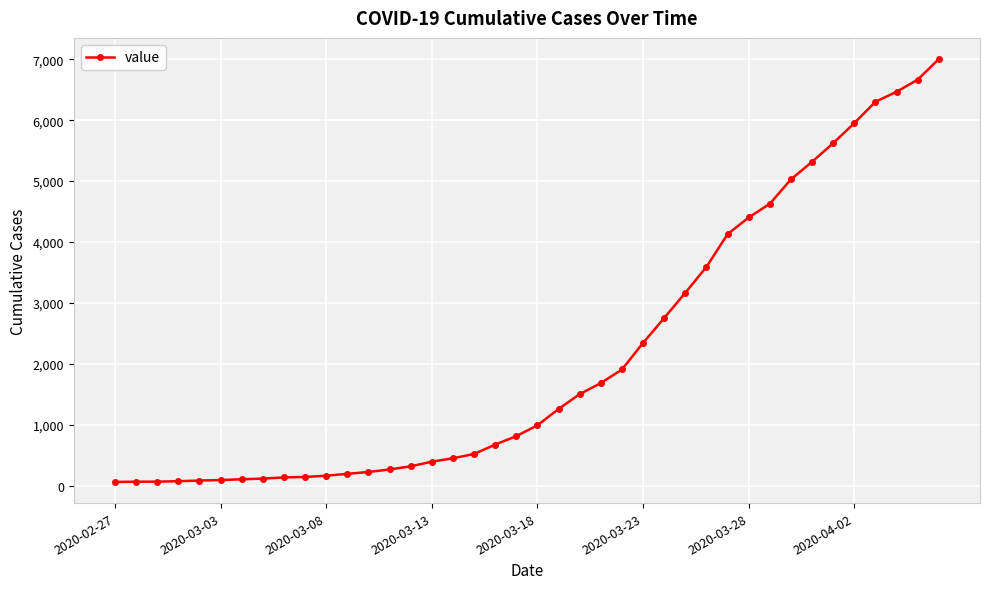

What is the difference between the maximum and minimum values?

6939